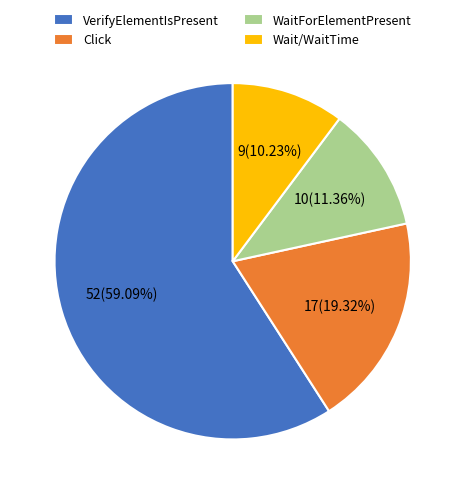

To the nearest percent, what is the combined percentage of Wait/WaitTime and WaitForElementPresent?

22%